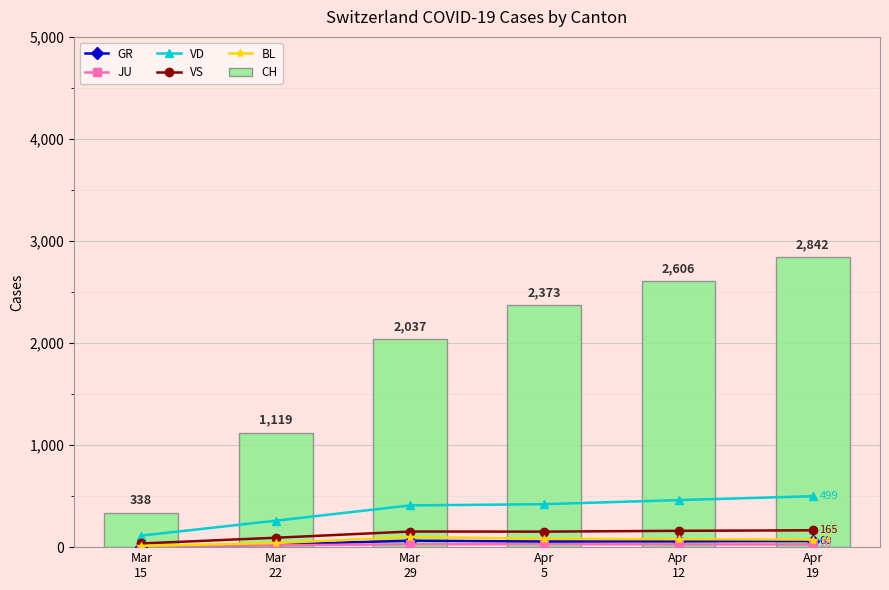

What is the difference between the JU values at Mar
22 and Apr
19?

8